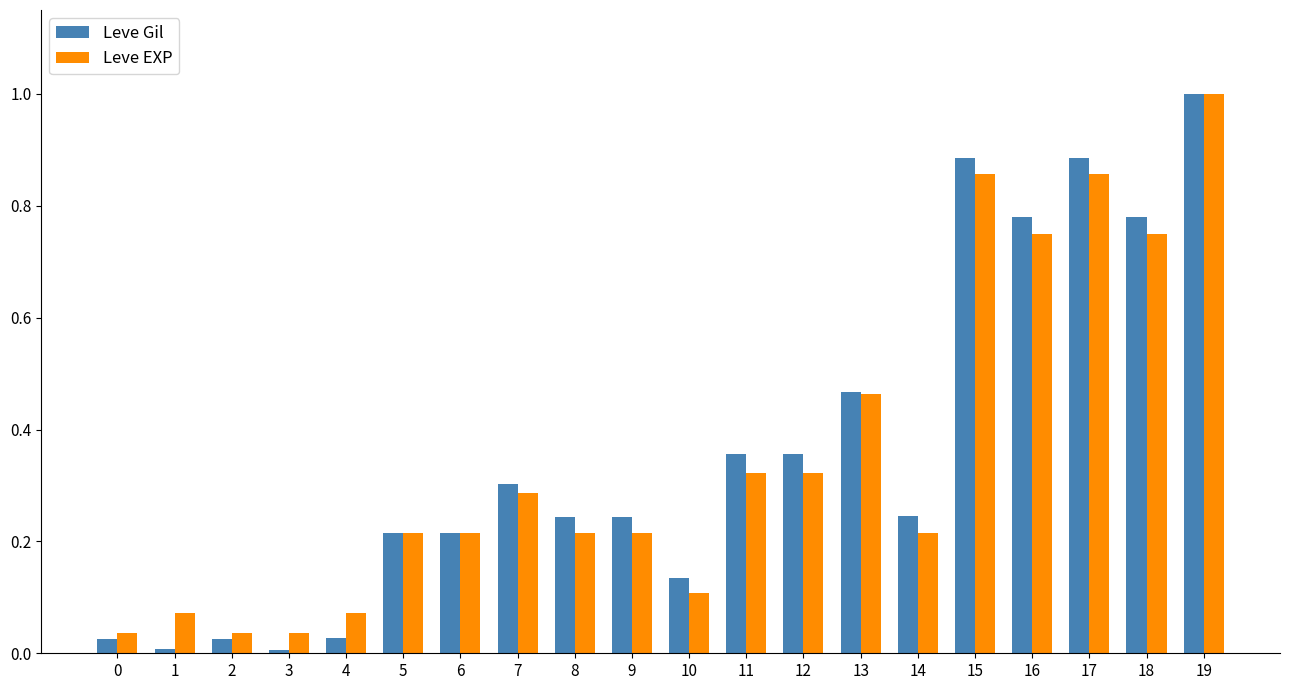

The value of Leve EXP at 4 is 0.1. True or false?

True